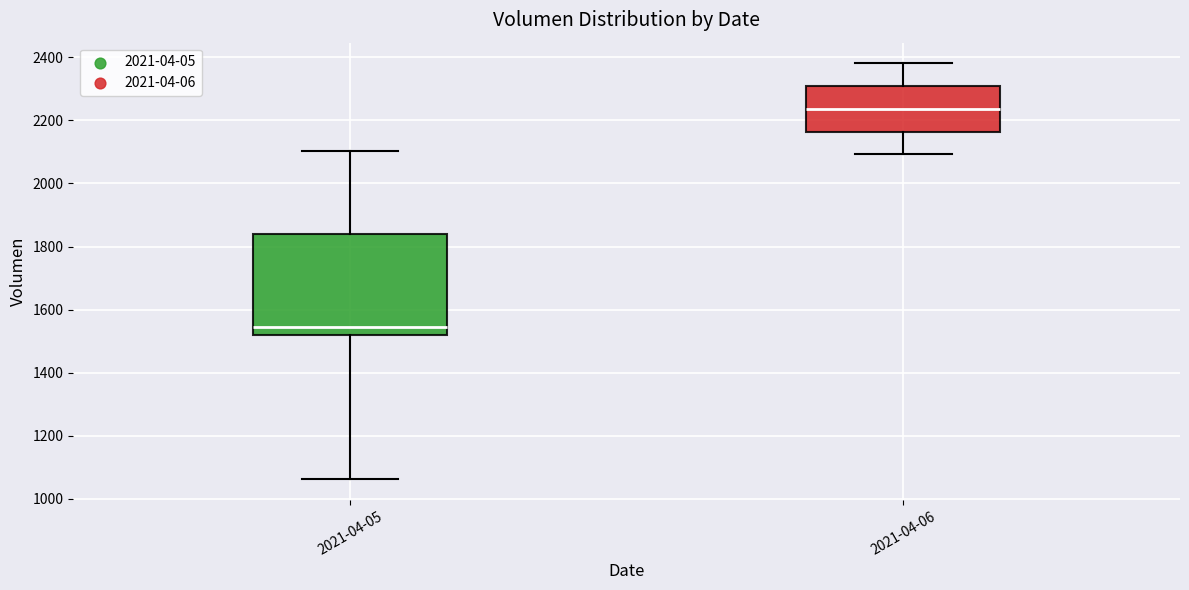

Reading left to right, read every box against the y-axis: the position of its median line, the range the box covers, and the ends of its whiskers. The values are not printed on the chart, so give them approximately, as read against the axis.

2021-04-05: median 1540, box 1520 to 1840, whiskers 1060 to 2100
2021-04-06: median 2240, box 2160 to 2300, whiskers 2100 to 2380